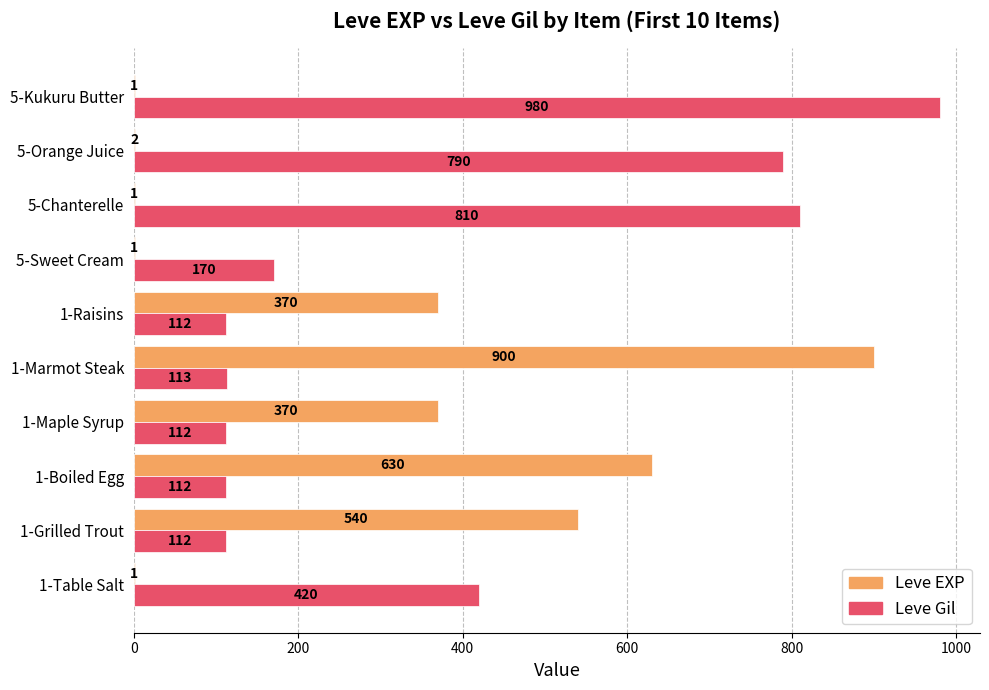

At which category is the sum across all series the highest?

1-Marmot Steak